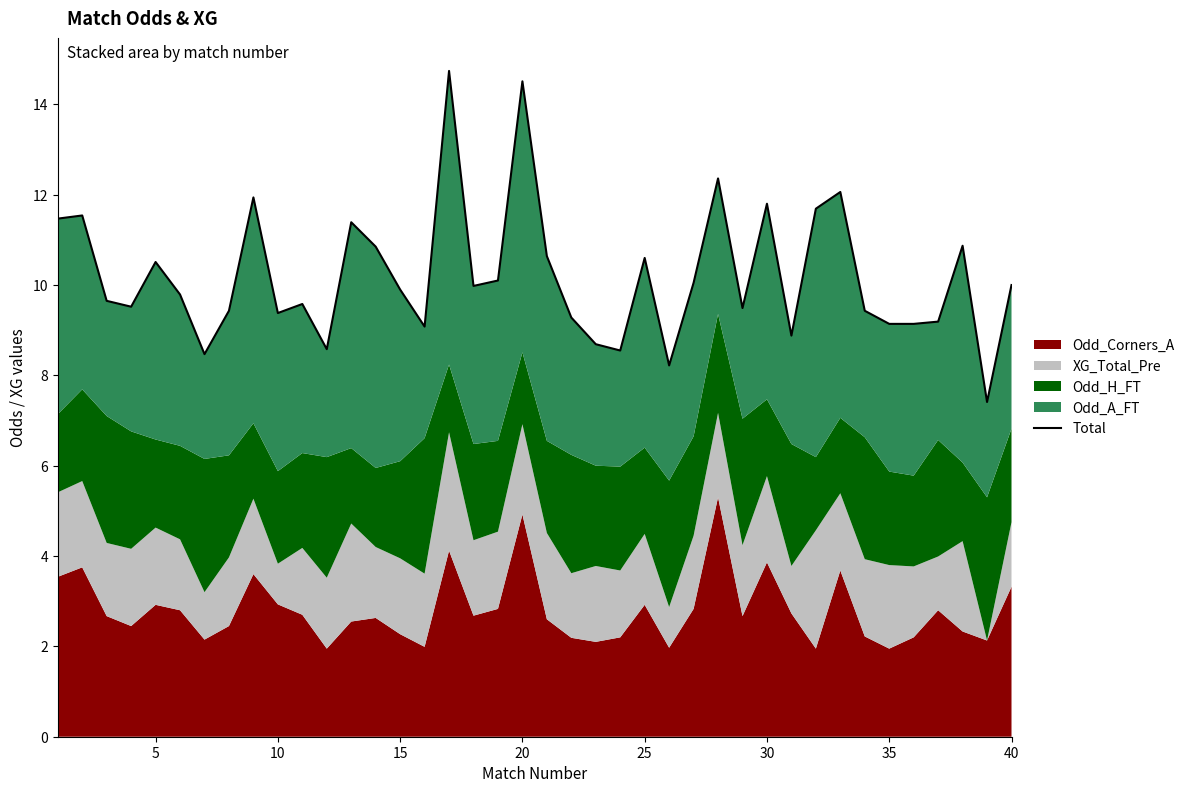

How many points are lower than both their immediate neighbors (excluding endpoints)?

12